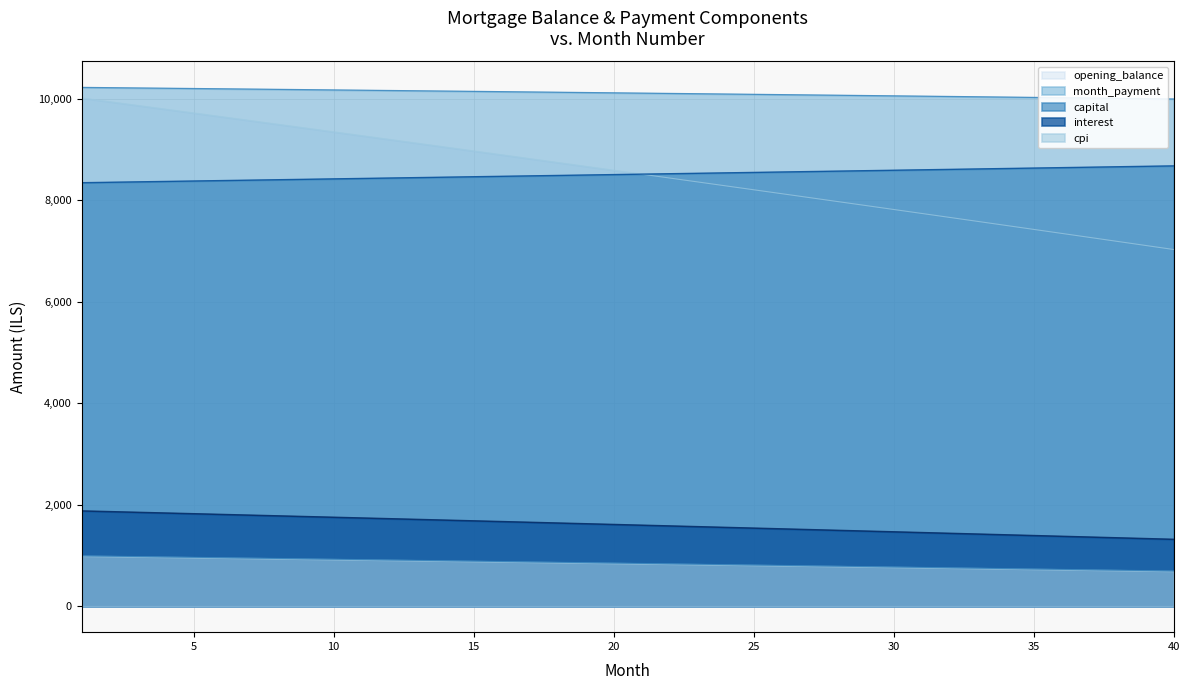

True or false: cpi and month_payment intersect in this chart.

False